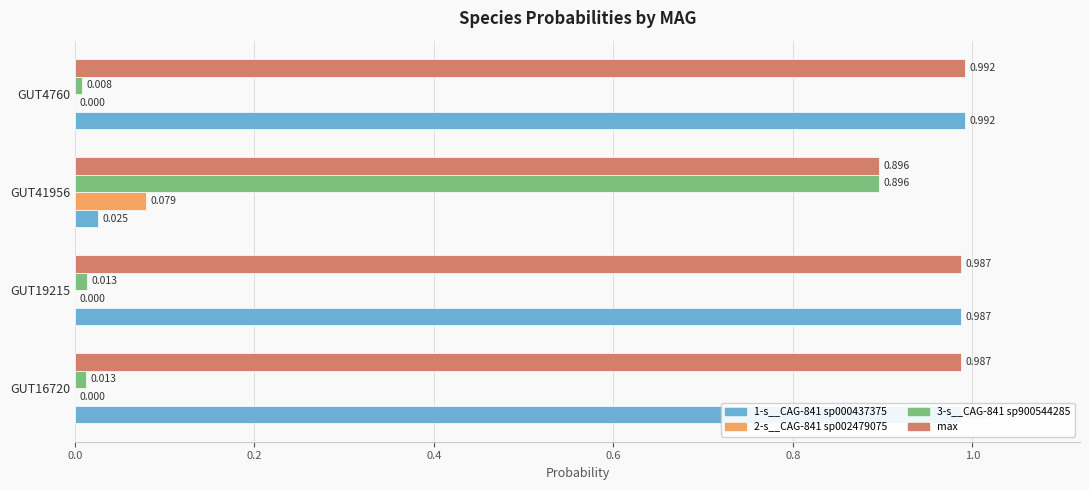

At which label is 1-s__CAG-841 sp000437375 closest to 0?

GUT41956